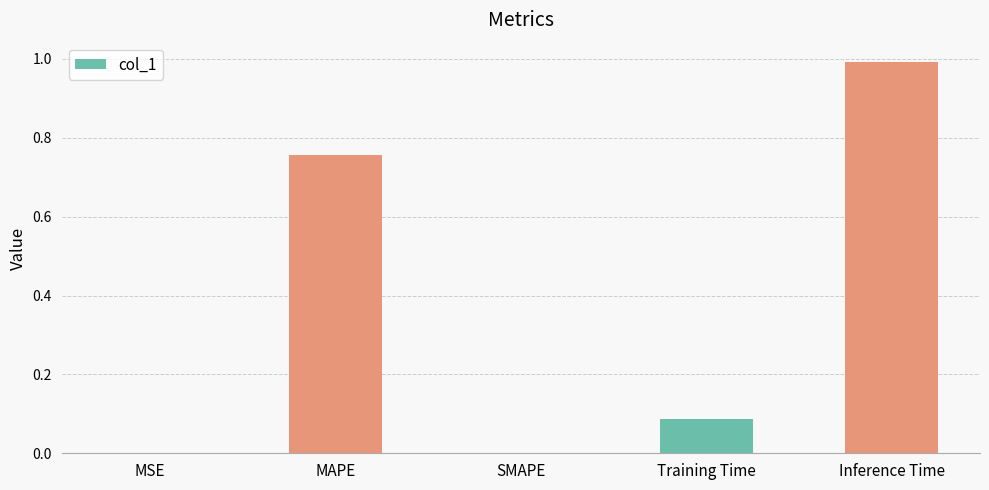

The value at SMAPE is 0.0. True or false?

True